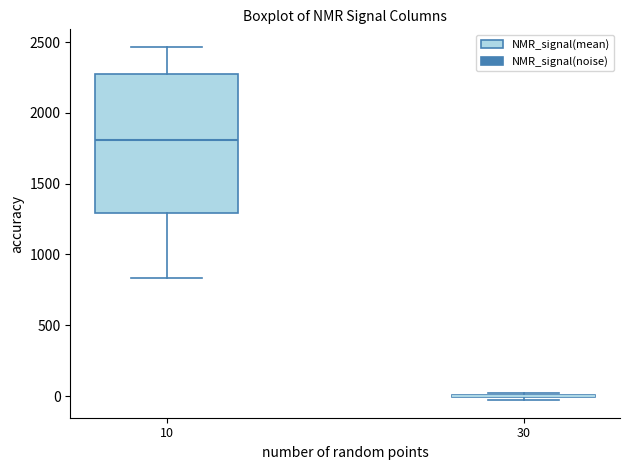

Where is the lower edge of the box at x = 10 on the y-axis? The values are not printed on the chart, so give them approximately, as read against the axis.

1300